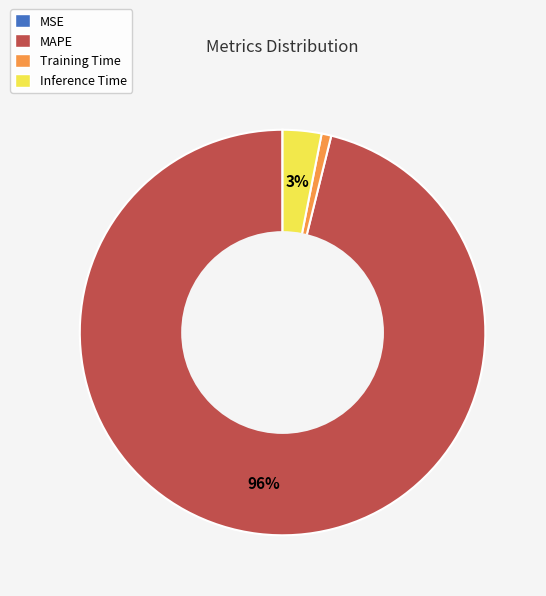

The Inference Time slice represents 12% of the pie. True or false?

False